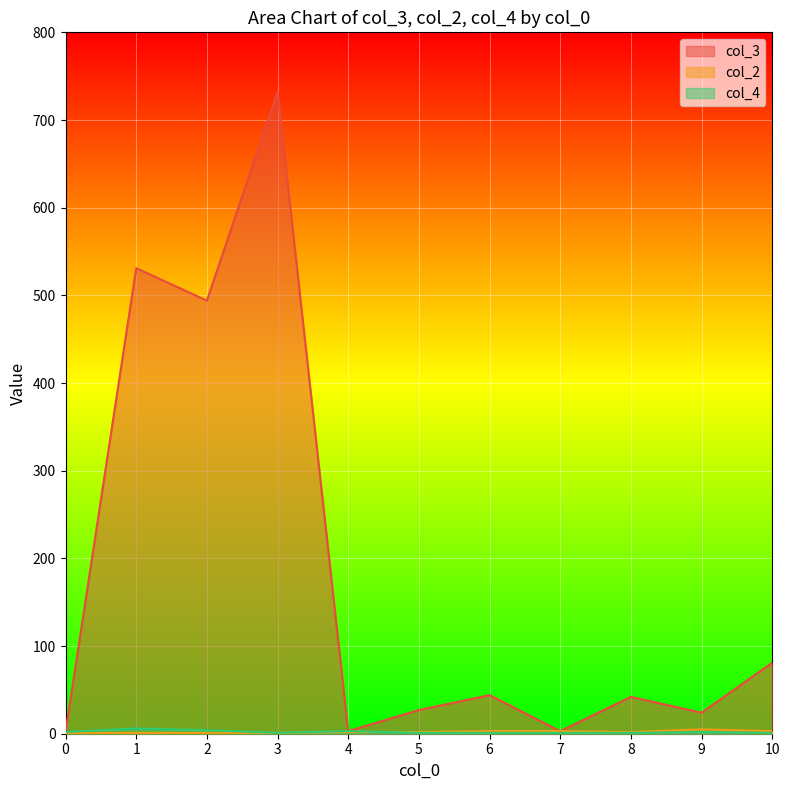

What is the sum of the col_3 values at 4 and 3?

735